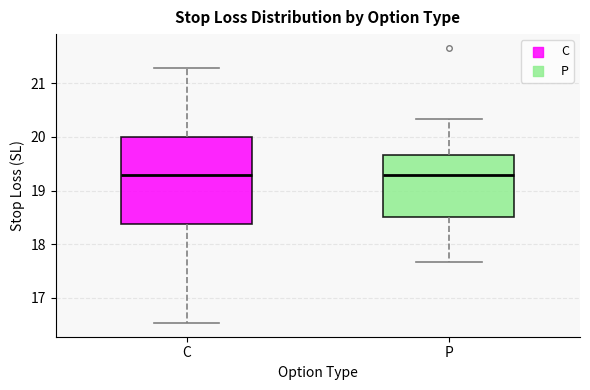

Reading left to right, read every box against the y-axis: the position of its median line, the range the box covers, and the ends of its whiskers. The values are not printed on the chart, so give them approximately, as read against the axis.

C: median 19.3, box 18.4 to 20.0, whiskers 16.5 to 21.3
P: median 19.3, box 18.5 to 19.7, whiskers 17.7 to 20.3